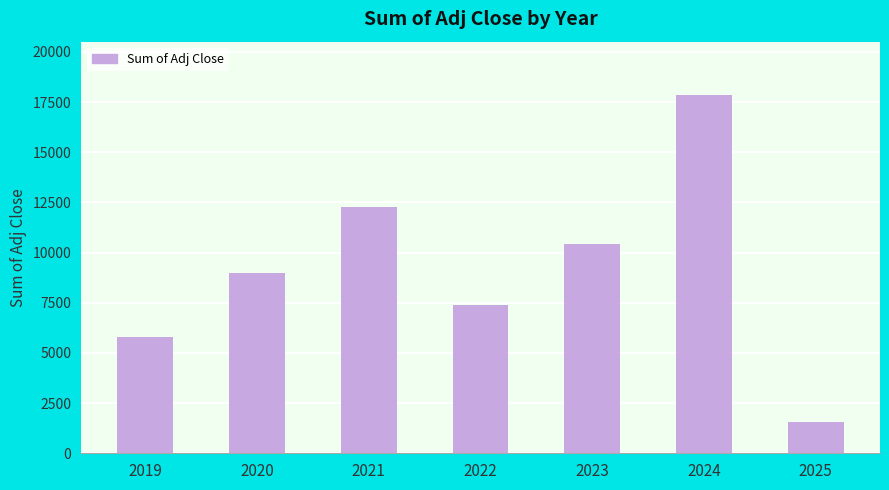

Reading left to right, transcribe all the data shown in this chart.

5792.6	8984.5	12249.7	7367.4	10445.0	17833.2	1535.5